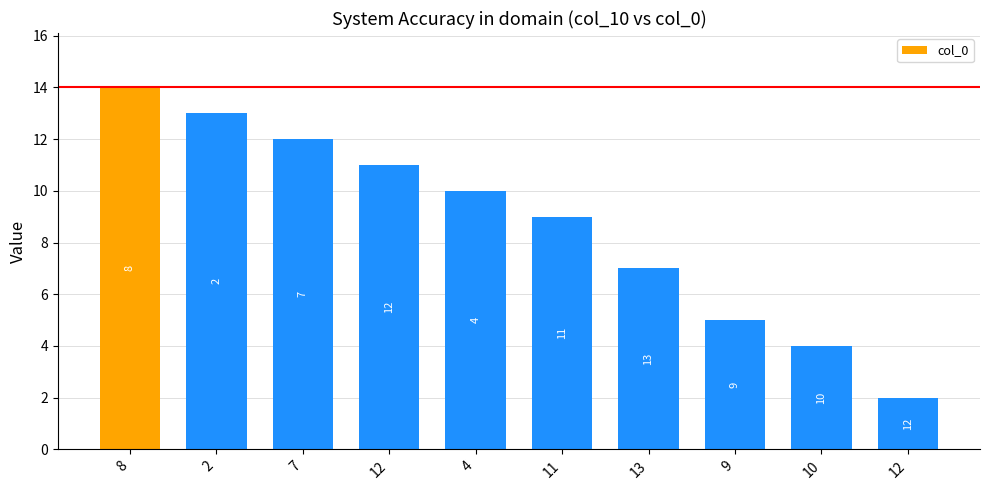

What is the sum of the values at 9 and 4?

15